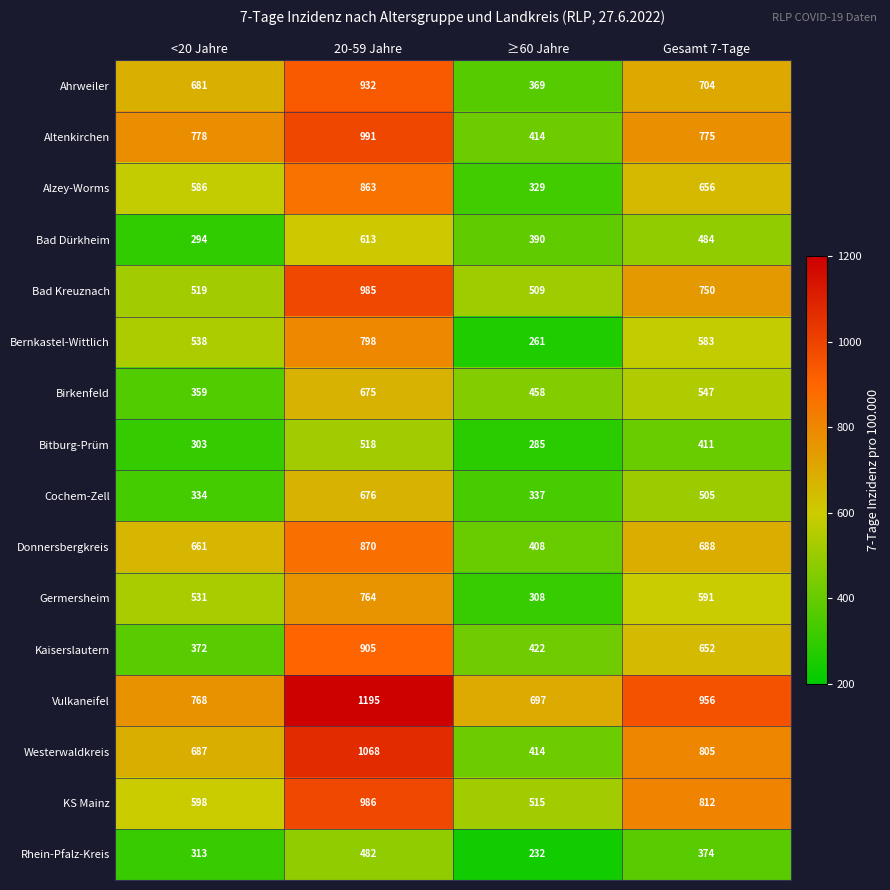

At which label does Birkenfeld reach its minimum?

<20 Jahre